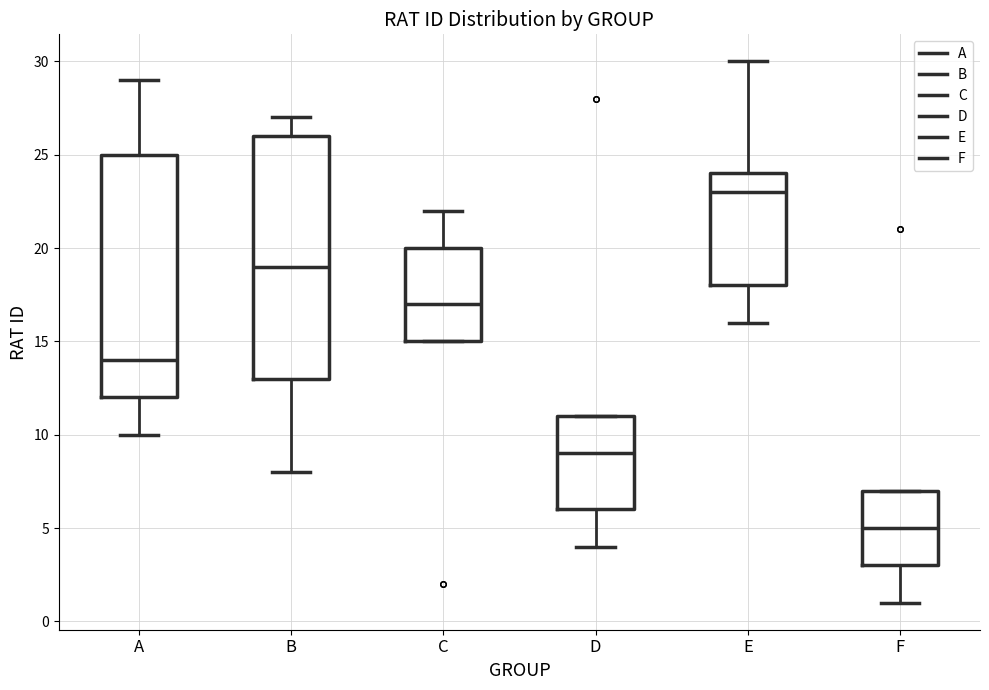

Reading left to right, read every box against the y-axis: the position of its median line, the range the box covers, and the ends of its whiskers. The values are not printed on the chart, so give them approximately, as read against the axis.

A: median 14, box 12 to 25, whiskers 10 to 29
B: median 19, box 13 to 26, whiskers 8 to 27
C: median 17, box 15 to 20, whiskers 15 to 22
D: median 9, box 6 to 11, whiskers 4 to 11
E: median 23, box 18 to 24, whiskers 16 to 30
F: median 5, box 3 to 7, whiskers 1 to 7